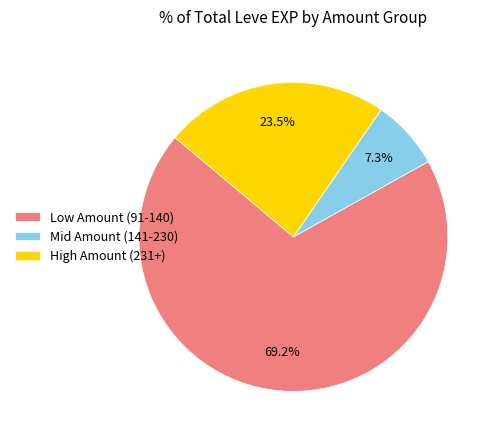

Which has a higher value, Mid Amount (141-230) or Low Amount (91-140)?

Low Amount (91-140)